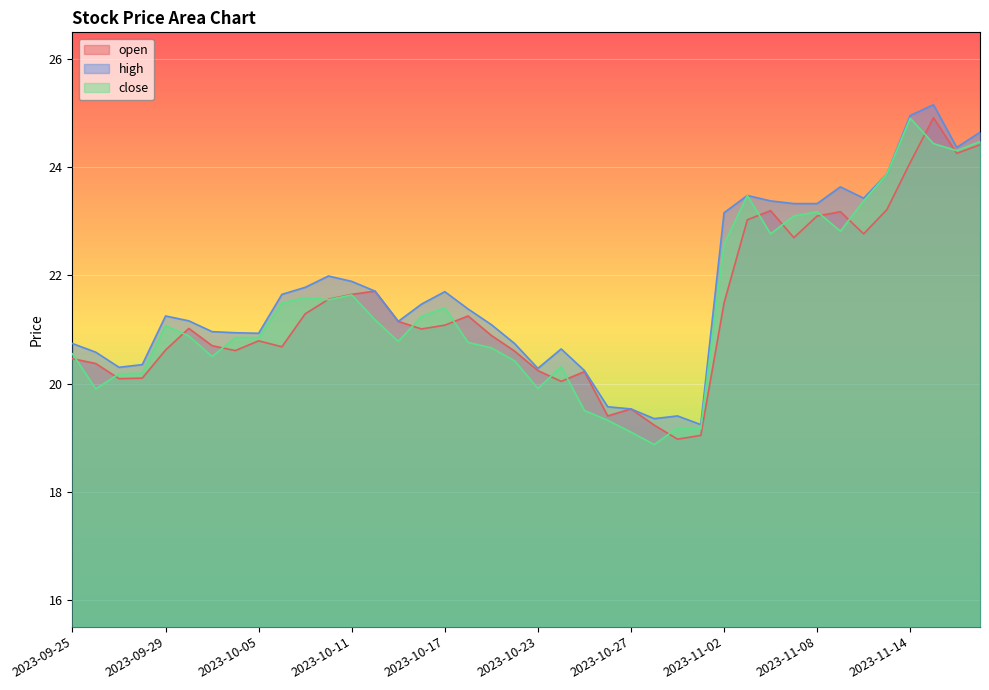

What is the difference between the maximum and second lowest values in the high series?

5.8